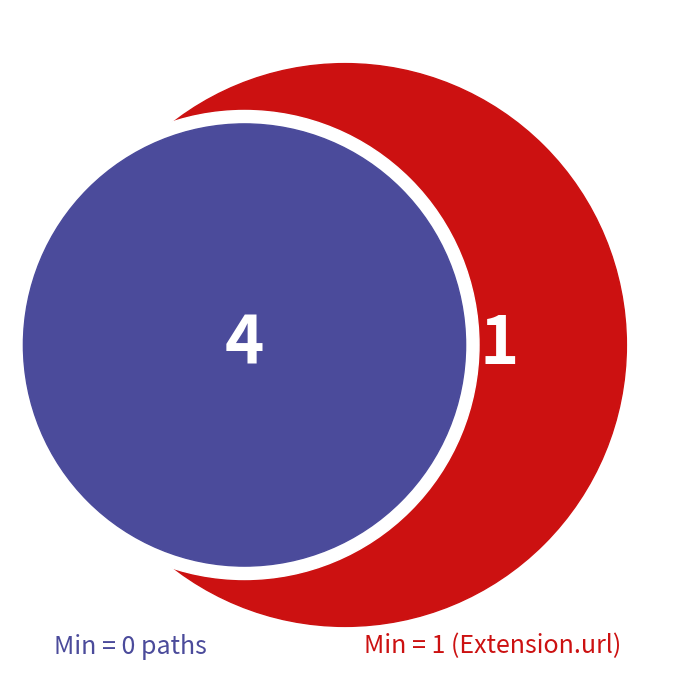

Is Extension.url the majority of the pie?

Yes